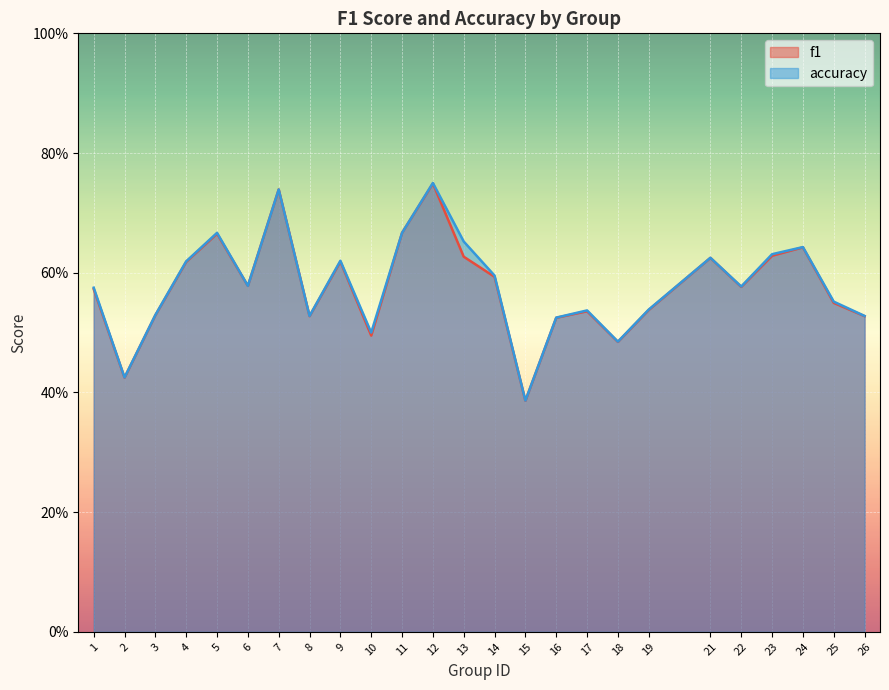

List the series in order of their overall mean, highest first.

accuracy, f1